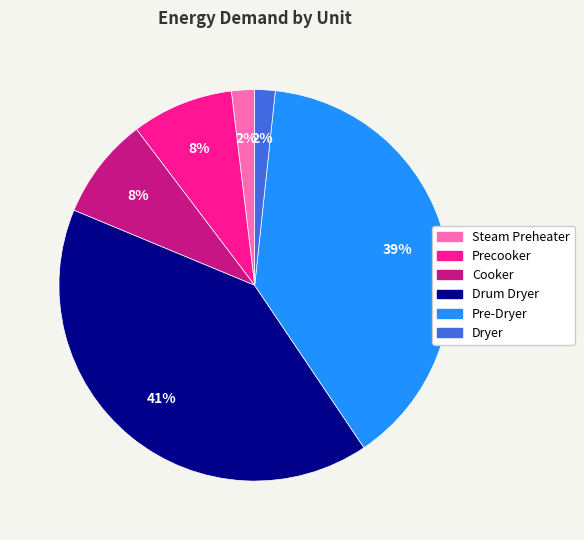

To the nearest percent, what is the combined percentage of Pre-Dryer and Drum Dryer?

80%